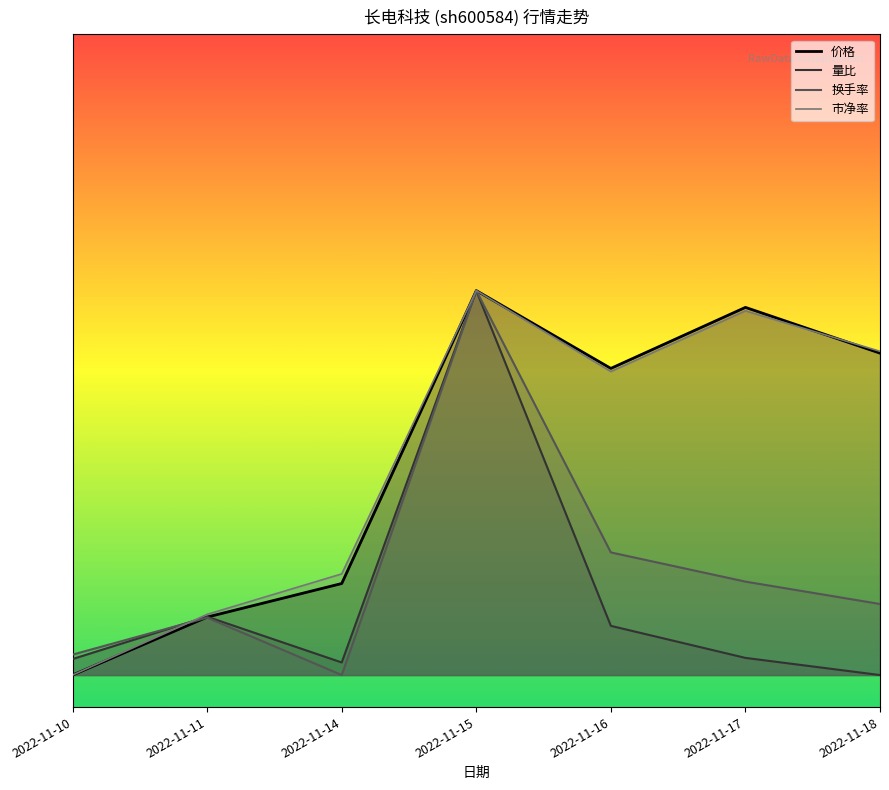

The 价格 series shows 3.7 at 2022-11-15. True or false?

False